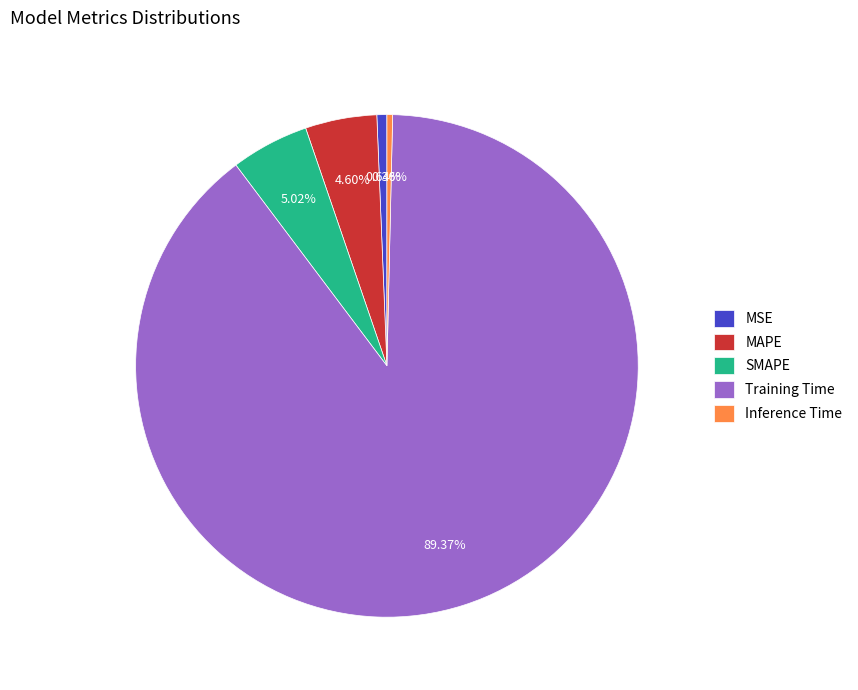

What is the majority slice?

Training Time